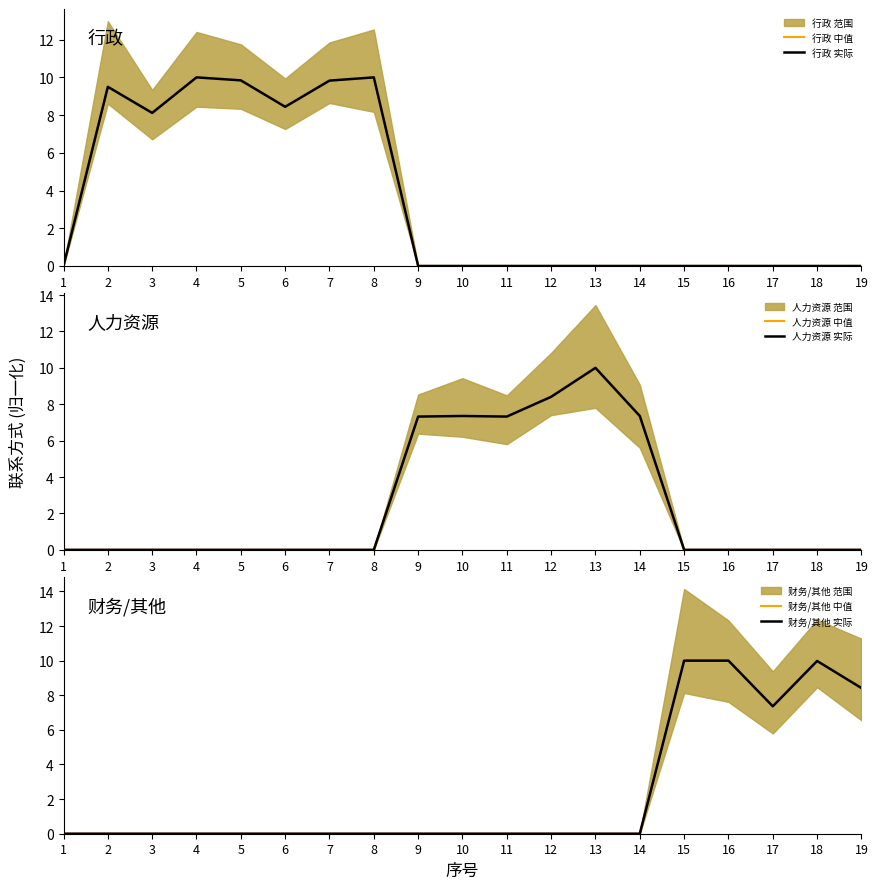

True or false: 财务/其他 实际 has a value of 10.0 at 18.

True